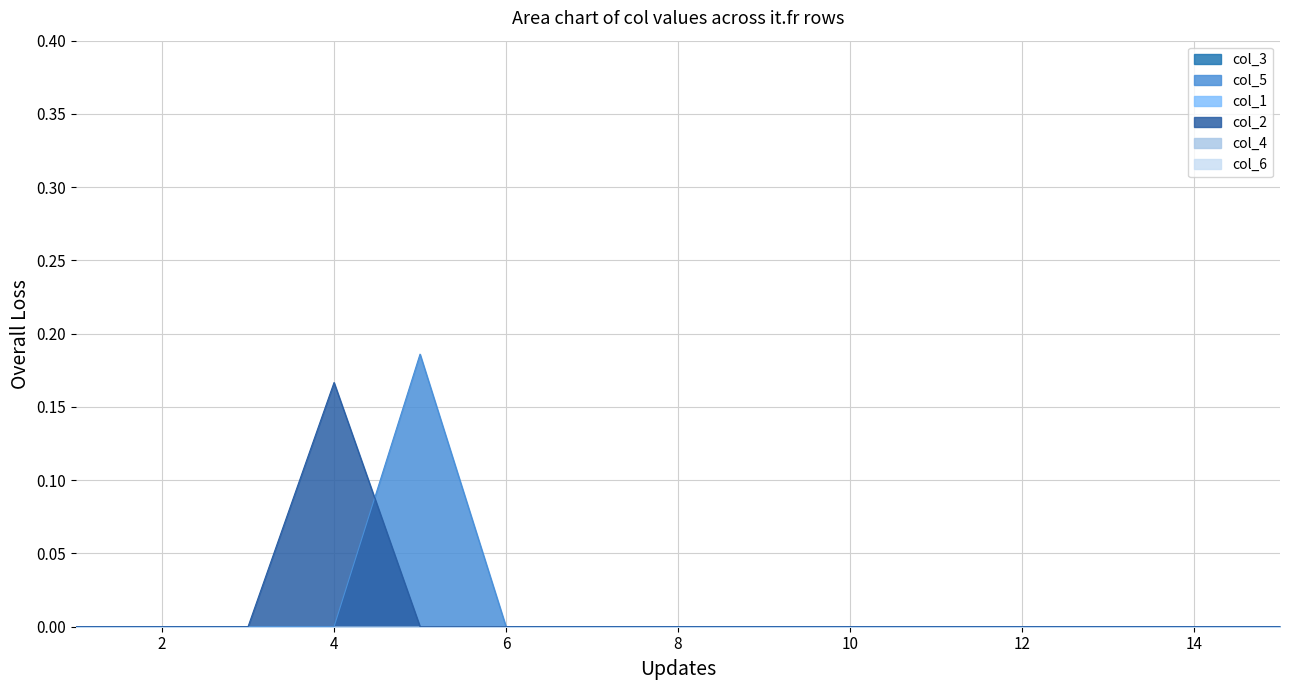

In col_5, how many points are higher than both neighbors (excluding endpoints)?

1